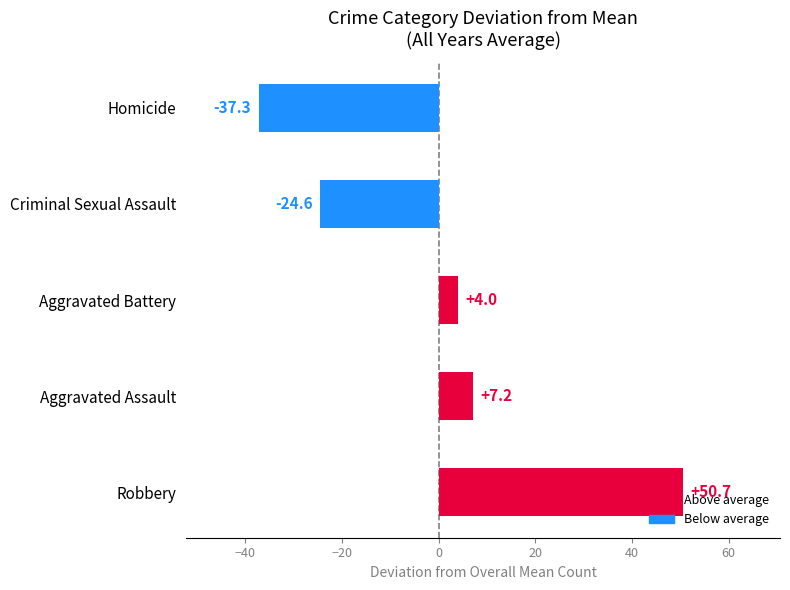

Count the number of data series in this chart.

1